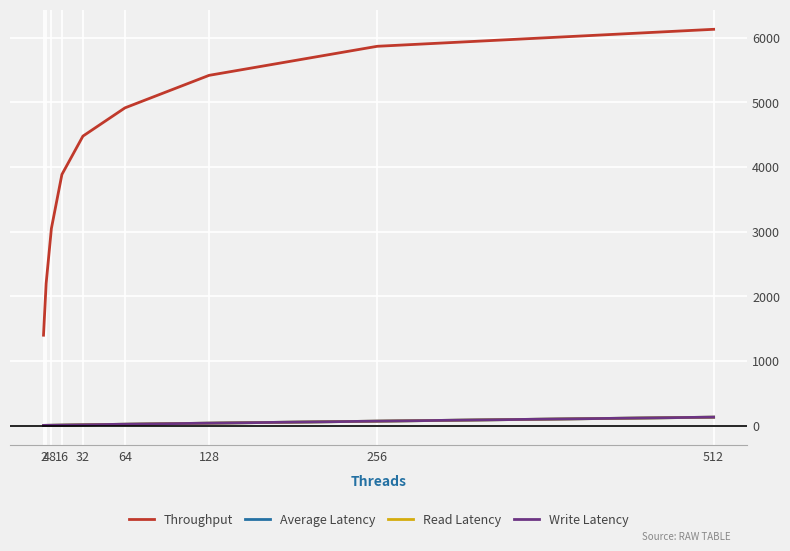

Between 8 and 512, which series saw the biggest shift?

Throughput